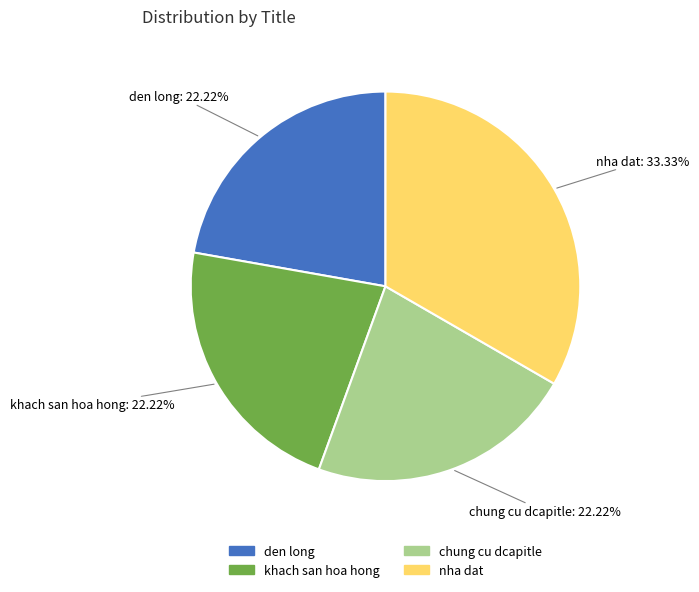

To the nearest percent, what is the combined percentage of khach san hoa hong and den long?

44%